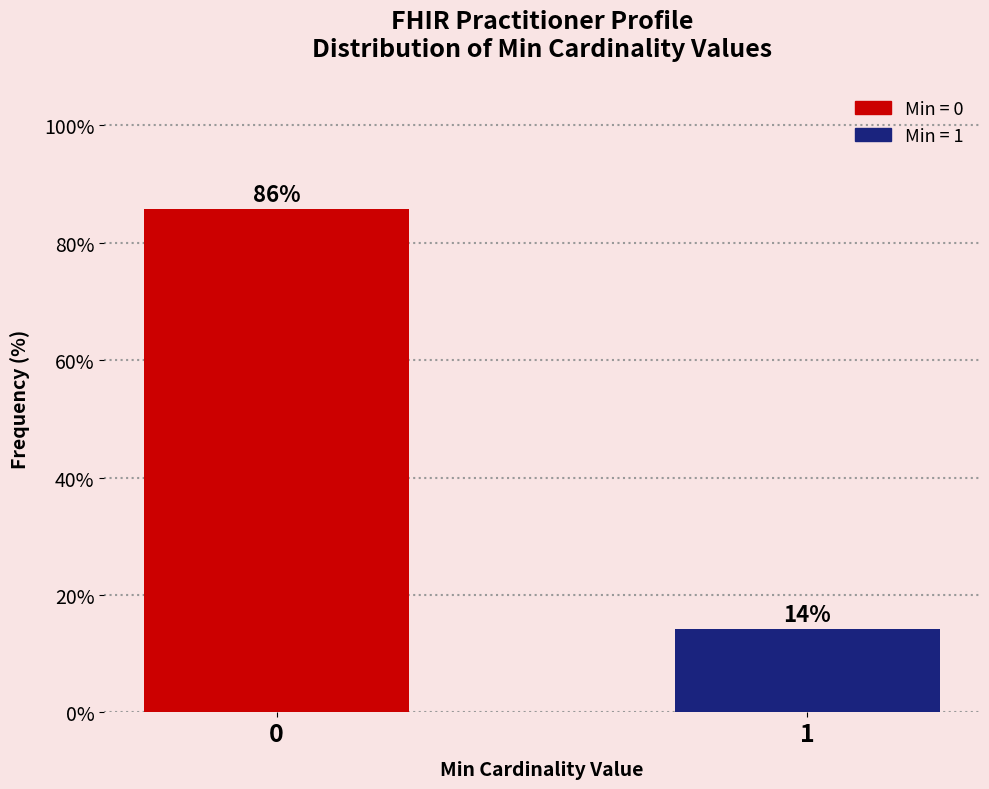

The value at 0 is 85.7. True or false?

True